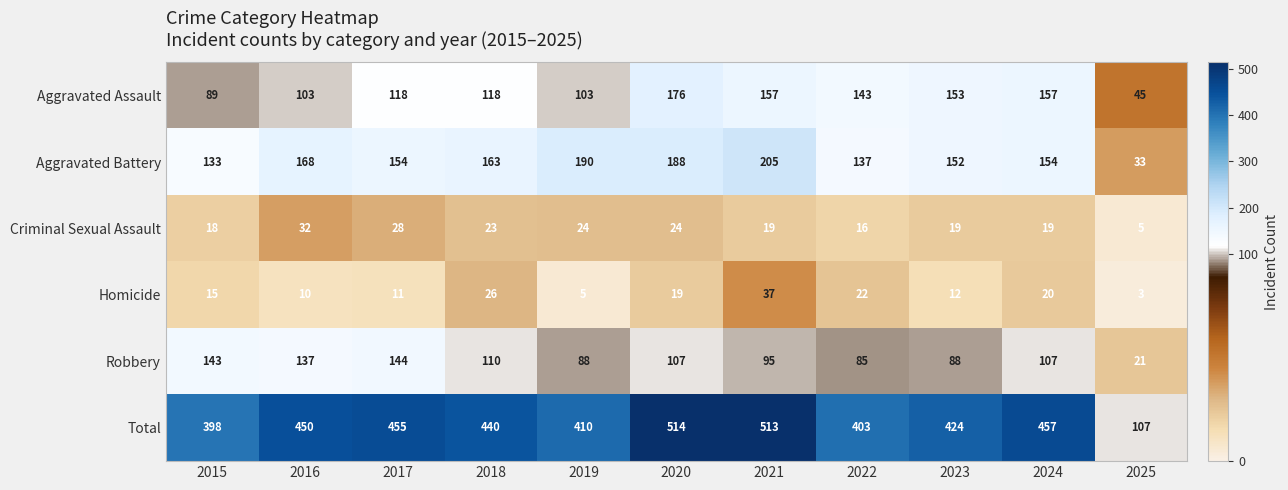

Which series has the largest total across all categories?

Total